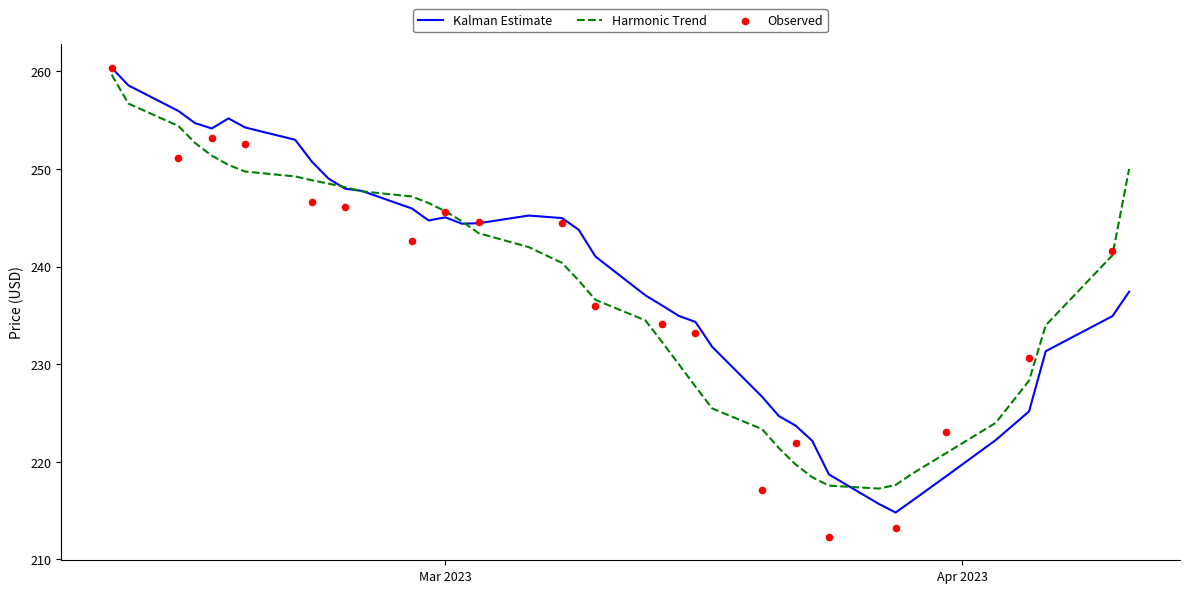

What is the lowest value of the Harmonic Trend series?

217.3